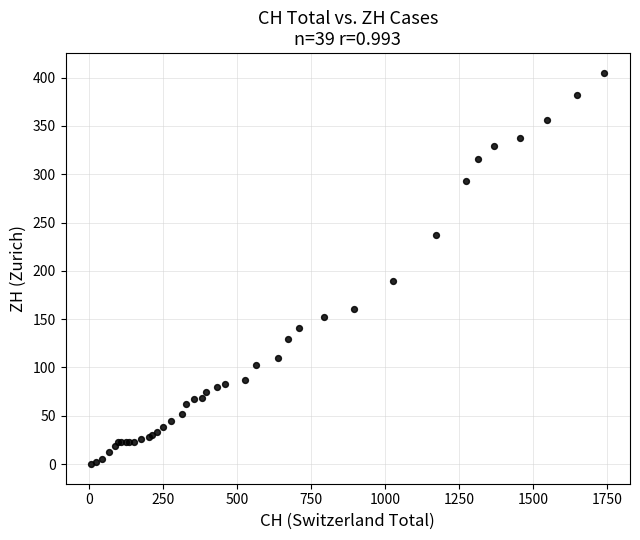

What Y value in the scatter plot is closest to 202?

189